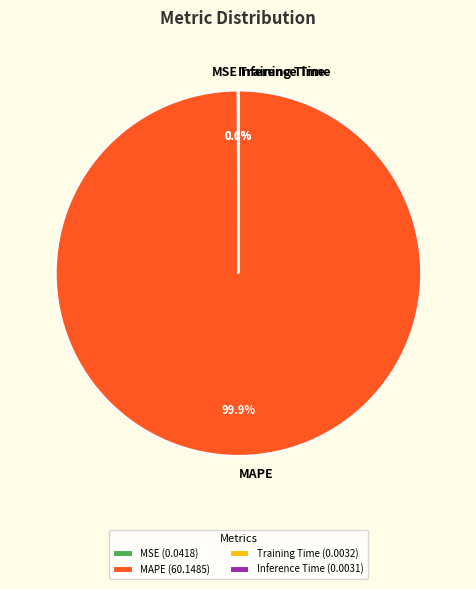

Is there any slice that represents more than half of the pie?

Yes